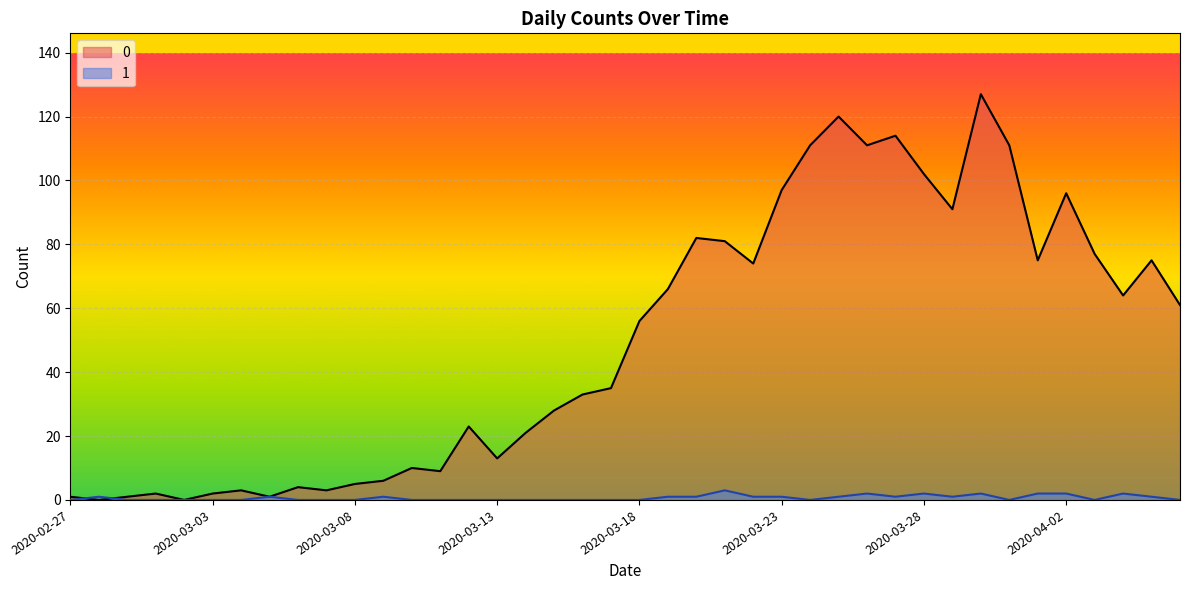

Which label corresponds to the largest value in the chart?

2020-03-30